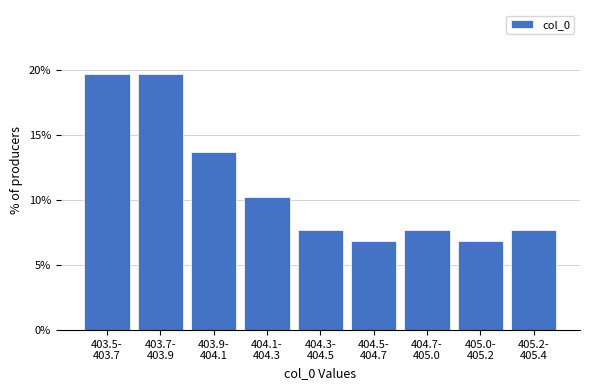

Reading left to right, transcribe all the data shown in this chart.

19.7	19.7	13.7	10.3	7.7	6.8	7.7	6.8	7.7